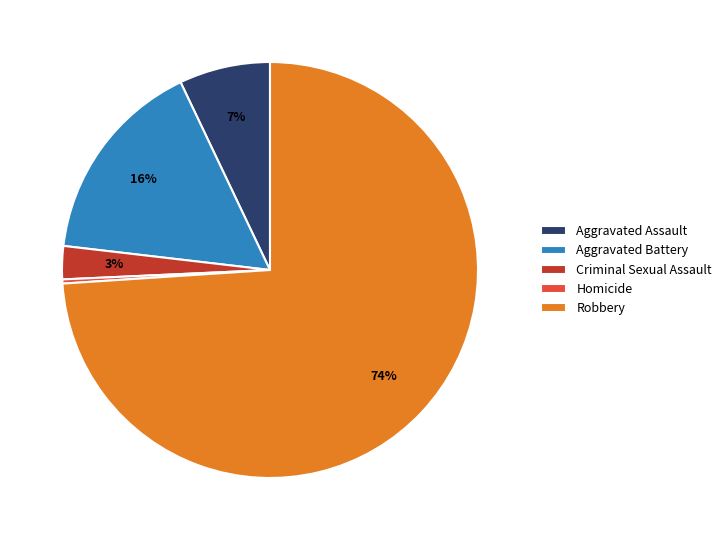

The Robbery slice represents 74% of the pie. True or false?

True